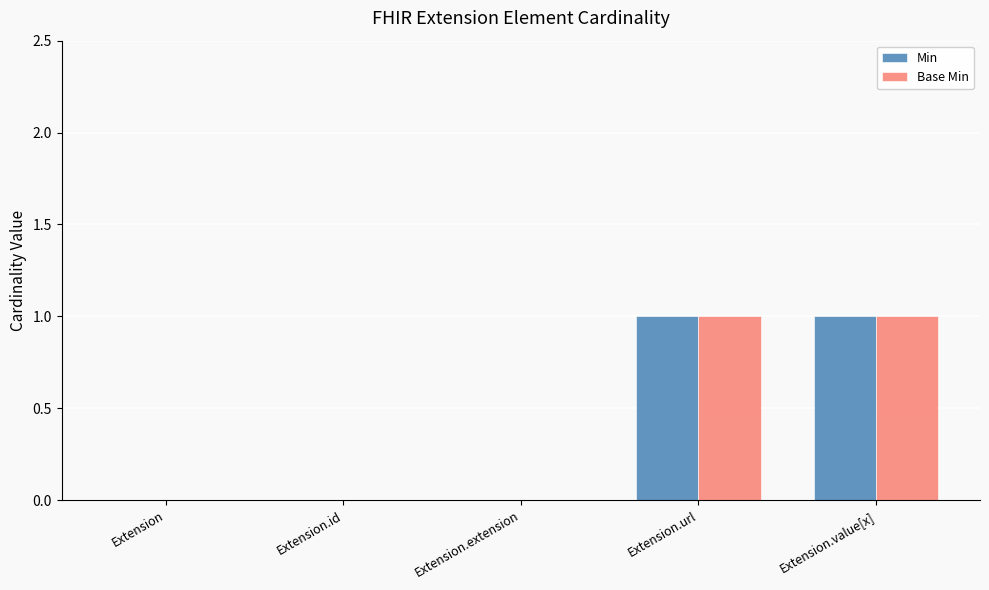

Count the number of categories in the chart.

5